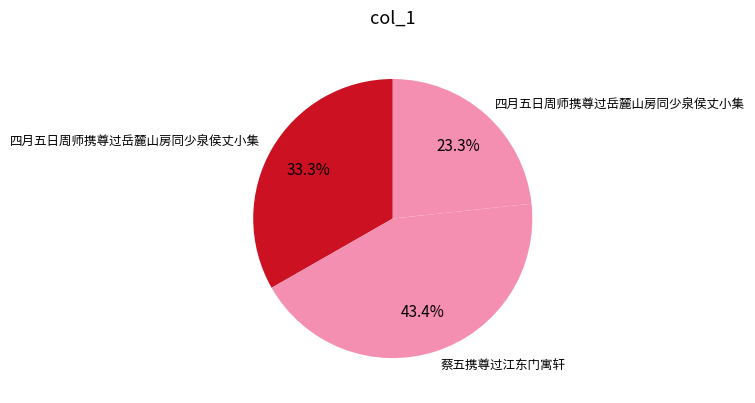

How many segments does this pie chart have?

3